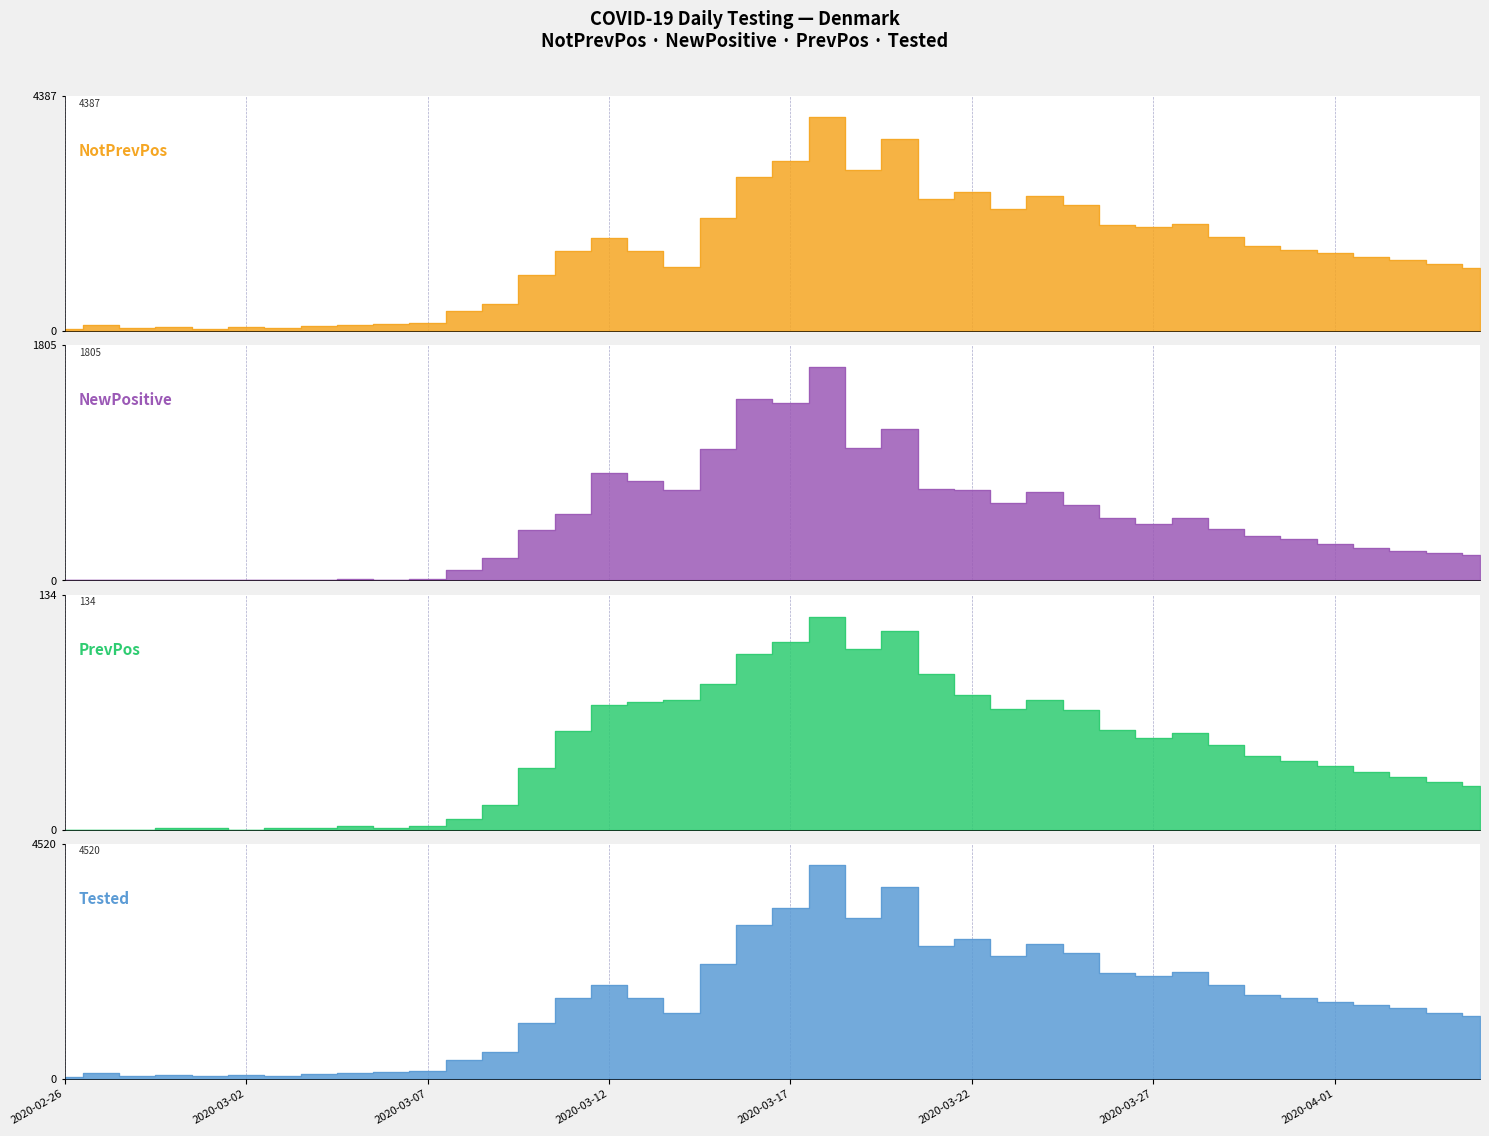

What is the difference between the second highest and minimum values in the PrevPos series?

113